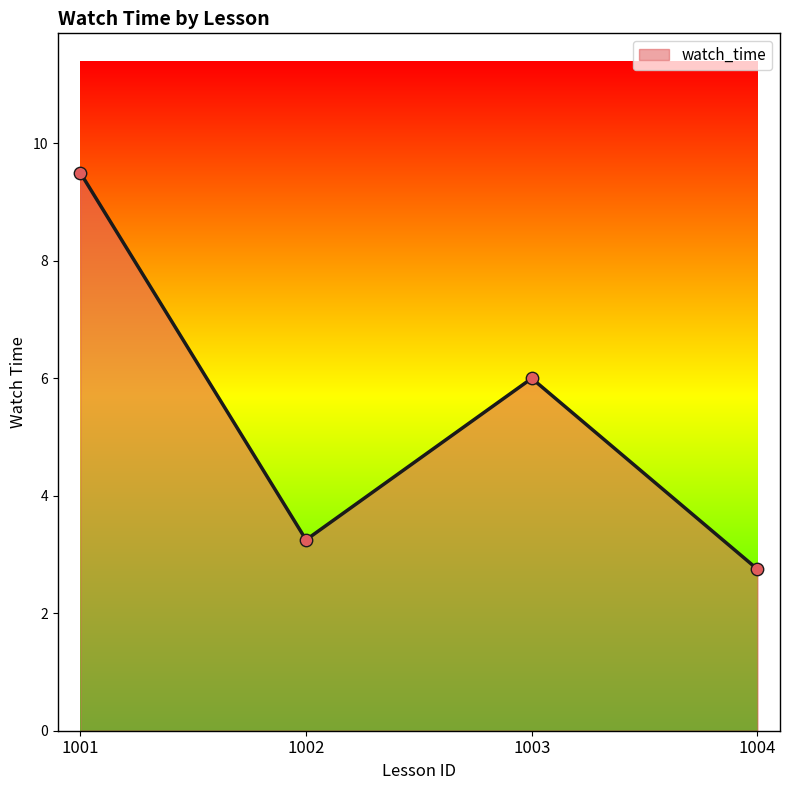

What is the change in value from 1001 to 1003?

-3.5